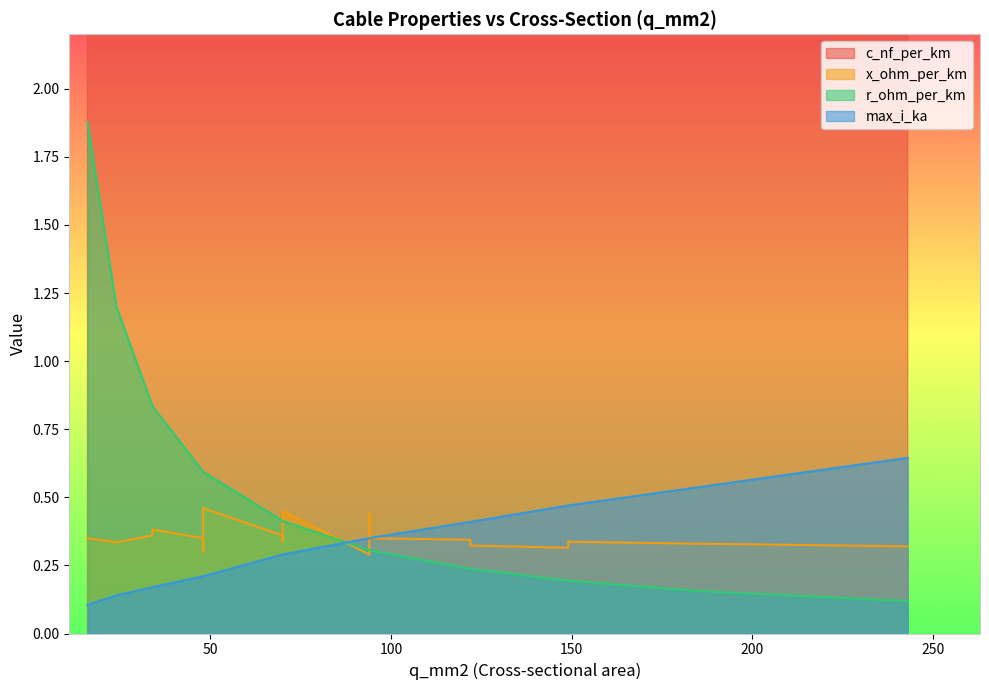

Reading left to right, what are all the values shown in this chart?

c_nf_per_km: 16=11.0	24=11.2	48=12.2	94=13.2	34=9.7	48=10.1	70=10.4	94=10.8	122=11.1	149=11.2	34=9.2	48=9.5	70=9.7	94=10.0	122=10.3	149=10.5	184=10.8	243=11.0	48=8.0	70=8.4	94=8.7
x_ohm_per_km: 16=0.3	24=0.3	48=0.3	94=0.3	34=0.4	48=0.3	70=0.3	94=0.3	122=0.3	149=0.3	34=0.4	48=0.4	70=0.4	94=0.3	122=0.3	149=0.3	184=0.3	243=0.3	48=0.5	70=0.5	94=0.4
r_ohm_per_km: 16=1.9	24=1.2	48=0.6	94=0.3	34=0.8	48=0.6	70=0.4	94=0.3	122=0.2	149=0.2	34=0.8	48=0.6	70=0.4	94=0.3	122=0.2	149=0.2	184=0.2	243=0.1	48=0.6	70=0.4	94=0.3
max_i_ka: 16=0.1	24=0.1	48=0.2	94=0.3	34=0.2	48=0.2	70=0.3	94=0.3	122=0.4	149=0.5	34=0.2	48=0.2	70=0.3	94=0.3	122=0.4	149=0.5	184=0.5	243=0.6	48=0.2	70=0.3	94=0.3